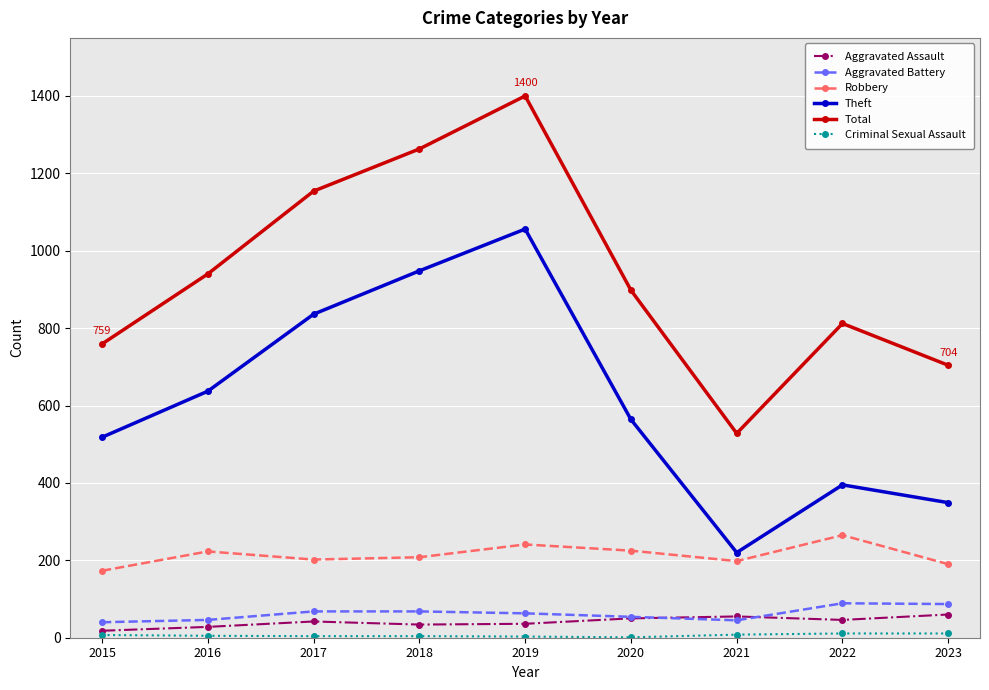

At how many categories does at least one series exceed 1164?

2